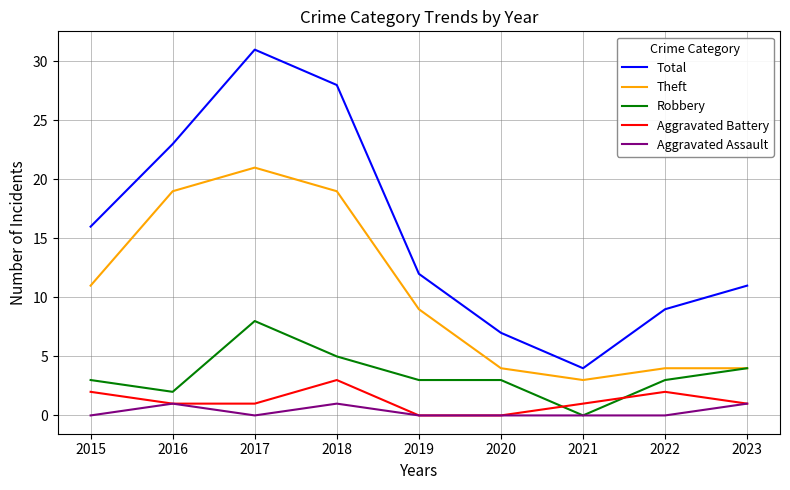

What is the greatest value displayed?

31